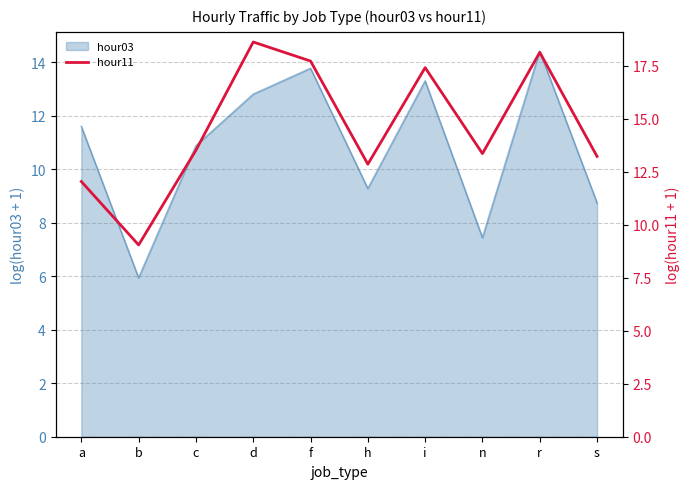

Reading left to right, what are all the values shown in this chart?

a=12.0	b=9.1	c=13.5	d=18.6	f=17.7	h=12.9	i=17.4	n=13.4	r=18.1	s=13.2